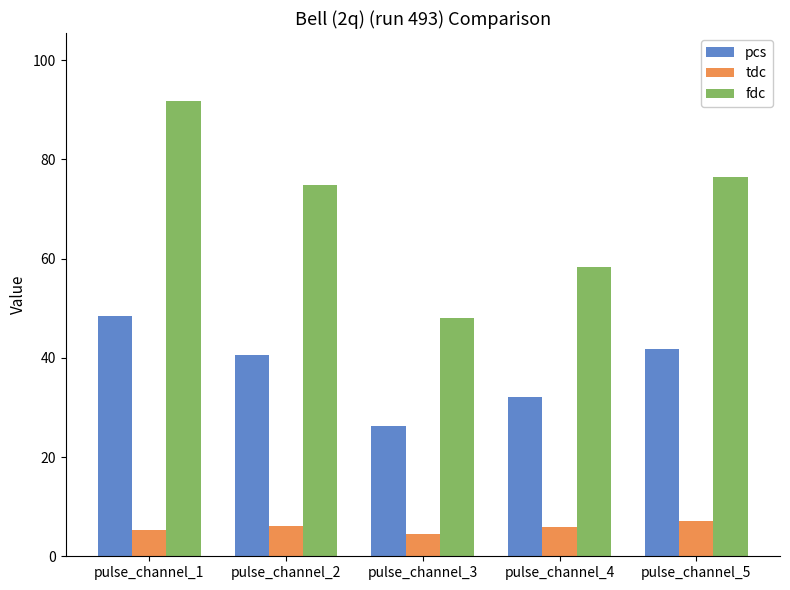

Is the value of tdc at pulse_channel_2 greater than the value of fdc at pulse_channel_2?

No